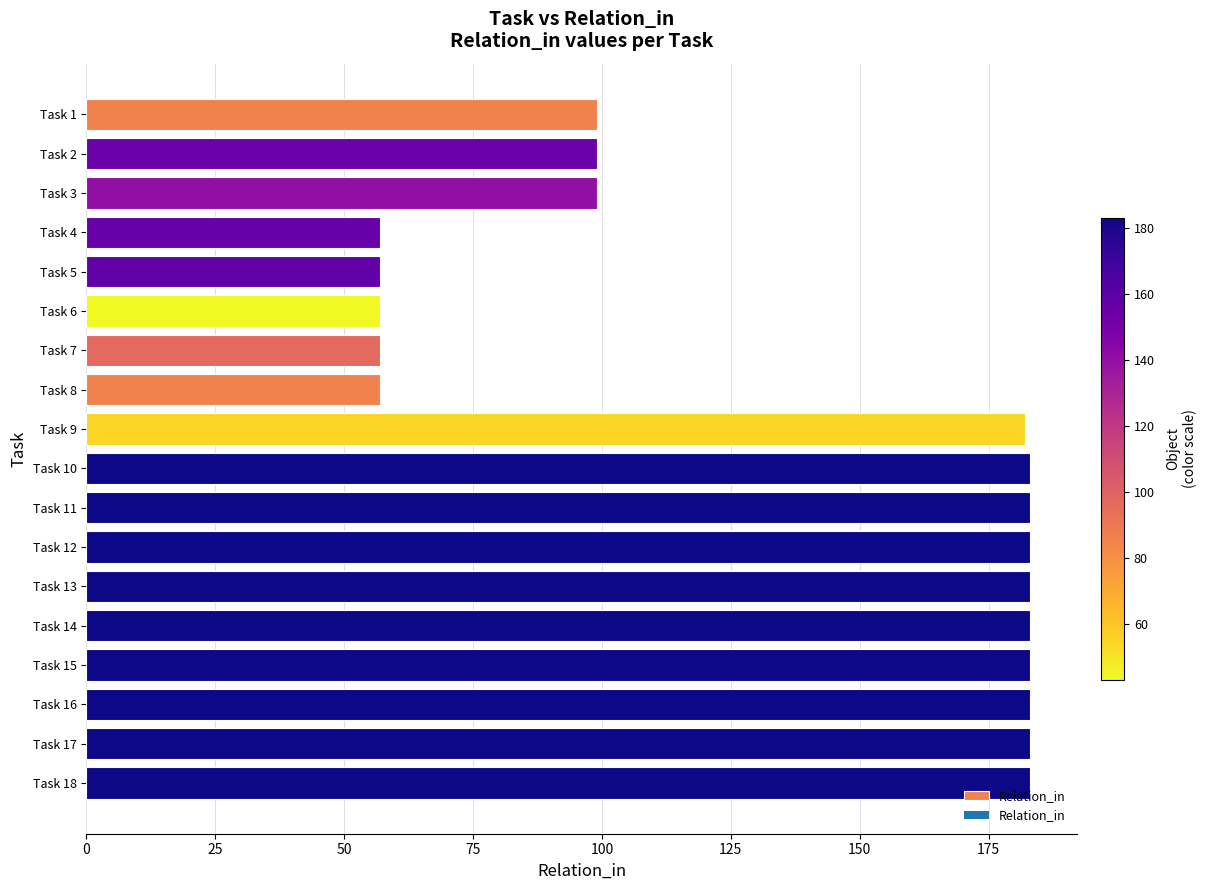

What is the value of the 16th bar from the top?

183